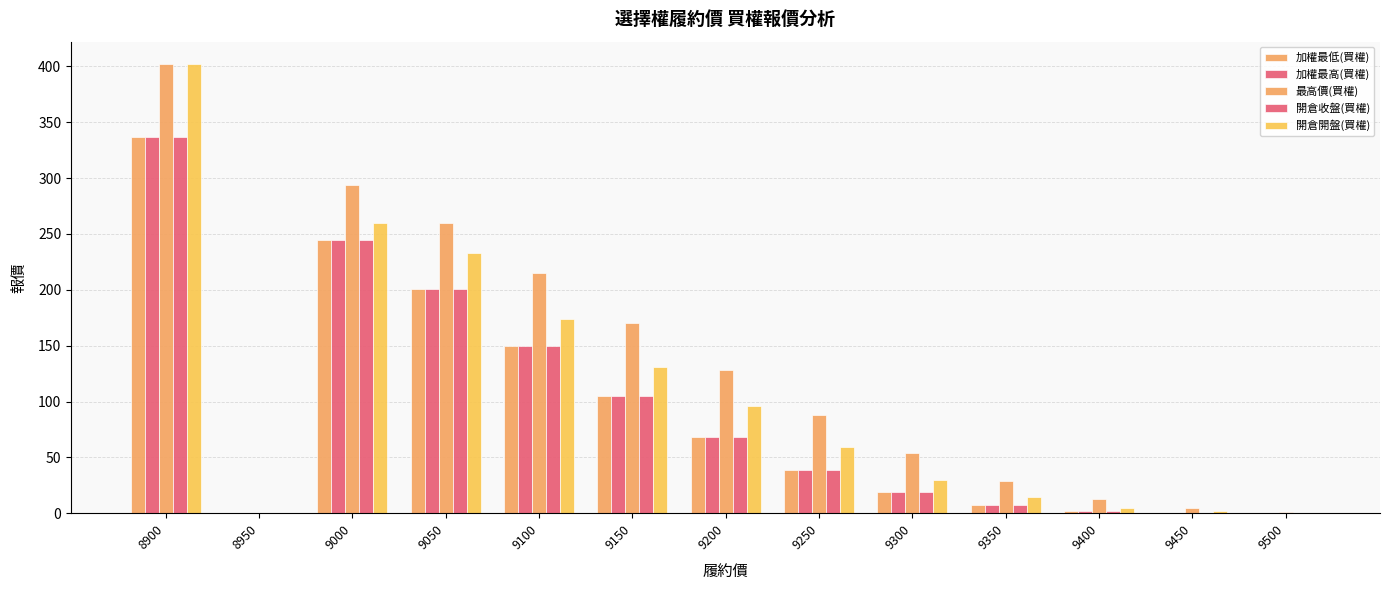

At which label does 開倉開盤(買權) reach its minimum?

8950